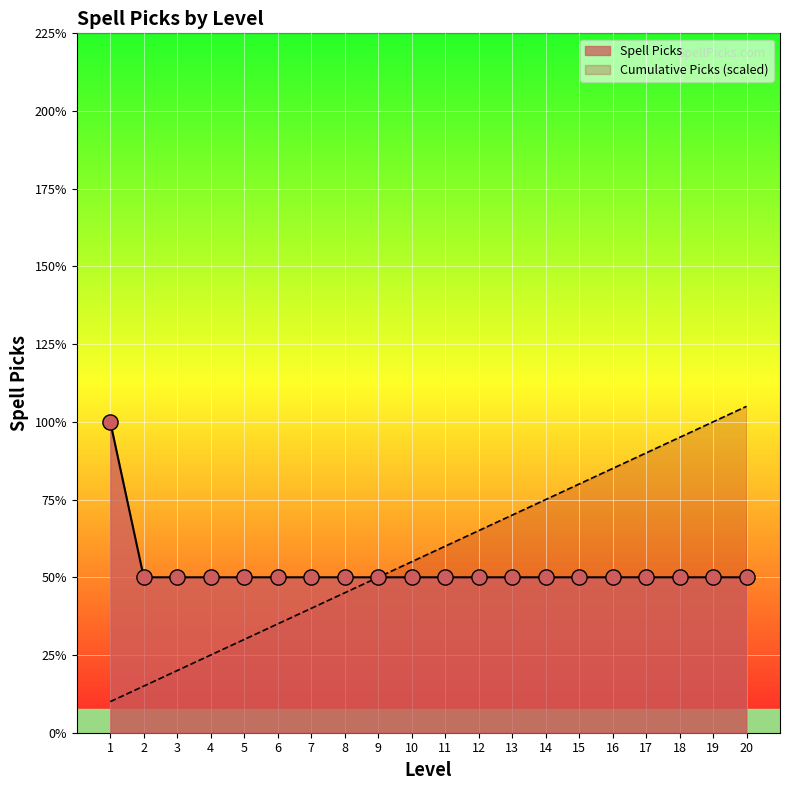

Between 5 and 15, which is larger?

5